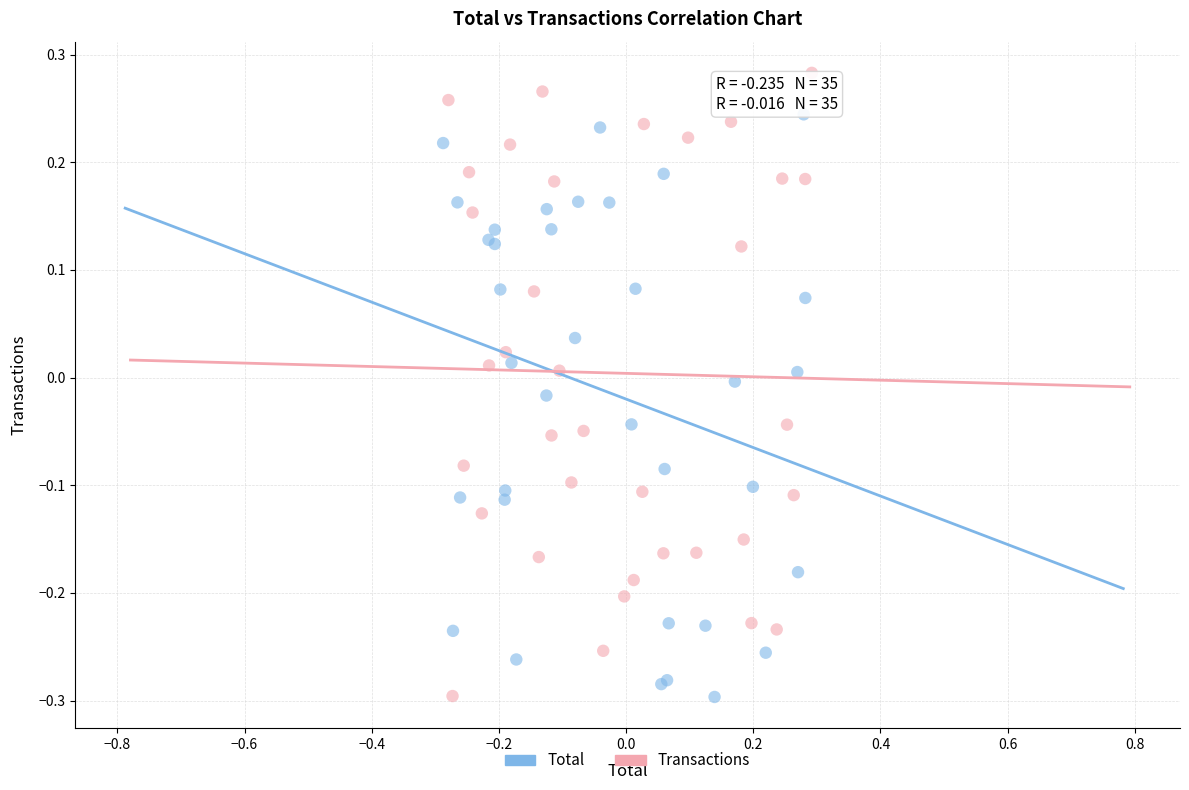

Which series contains the highest Y value?

Transactions